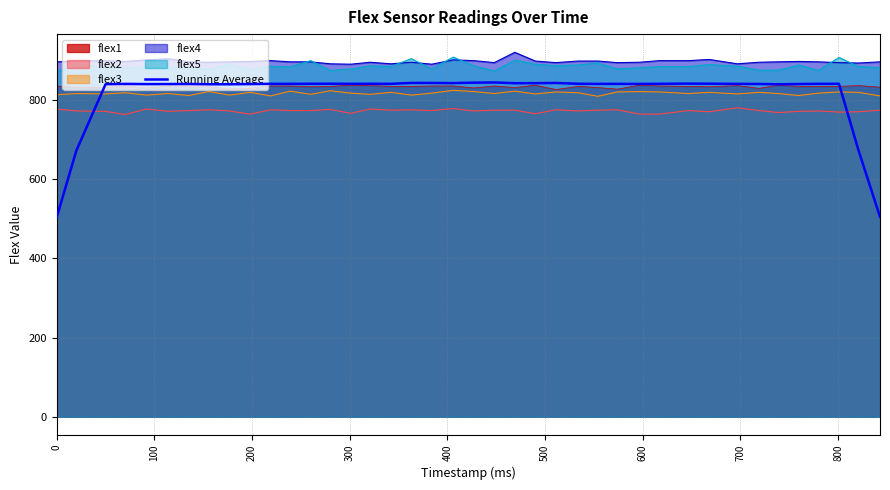

How many points are lower than both their immediate neighbors (excluding endpoints)?

9